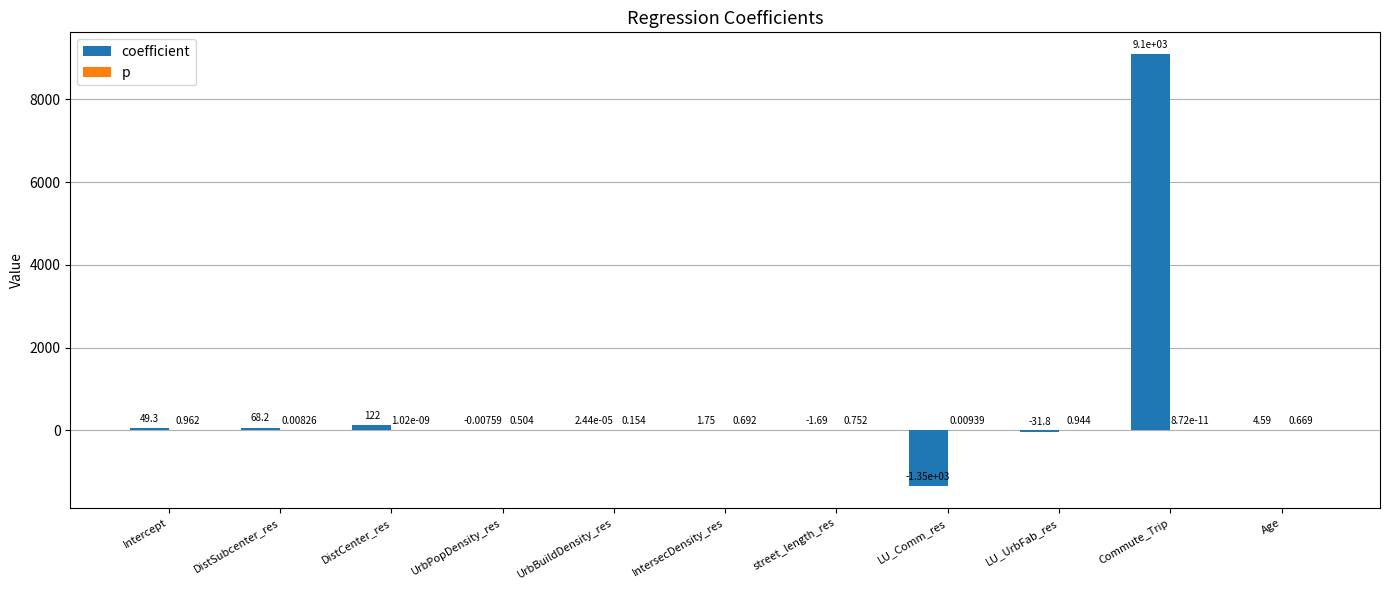

At which label is coefficient closest to 3870?

DistCenter_res